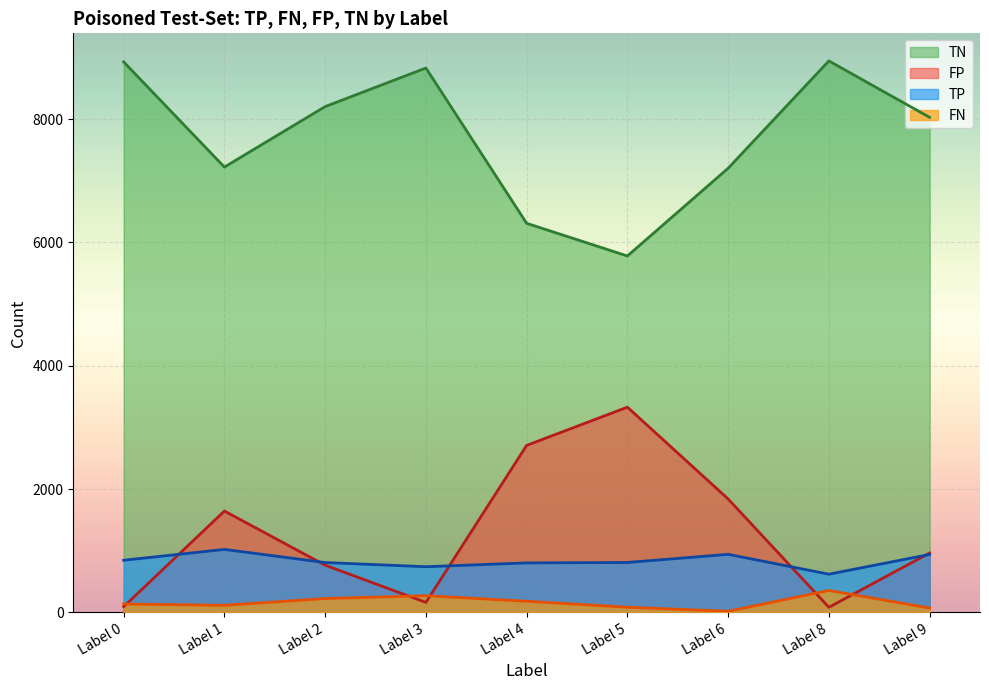

The FP series shows 924 at Label 6. True or false?

False